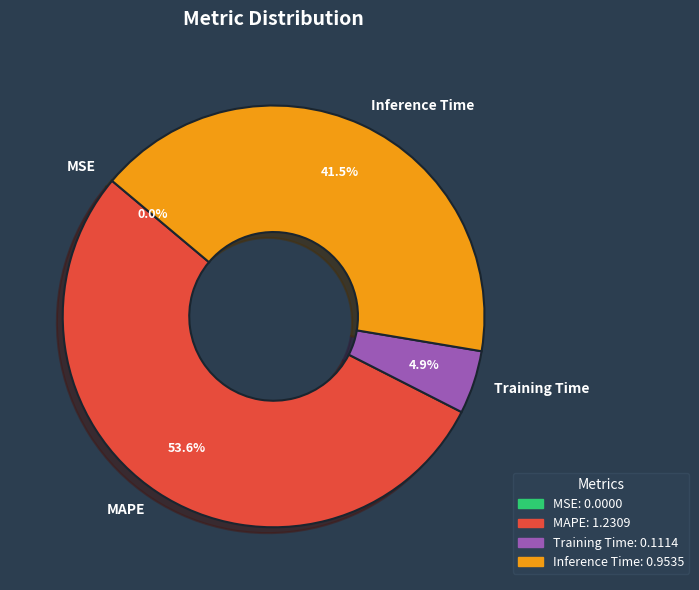

To the nearest percent, what is the combined percentage of Inference Time and Training Time?

46%